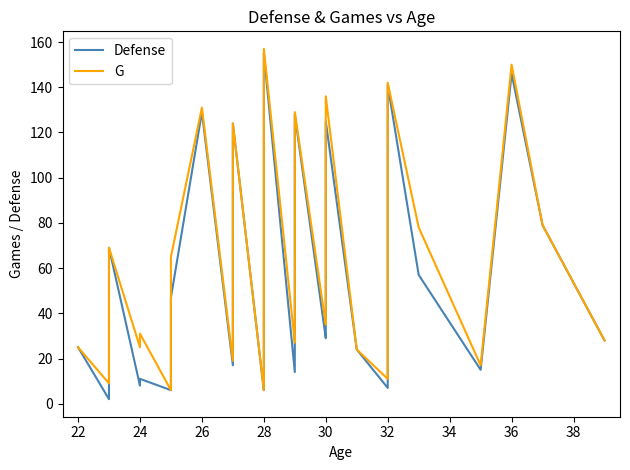

Is it true that Defense equals 128 at 38?

False